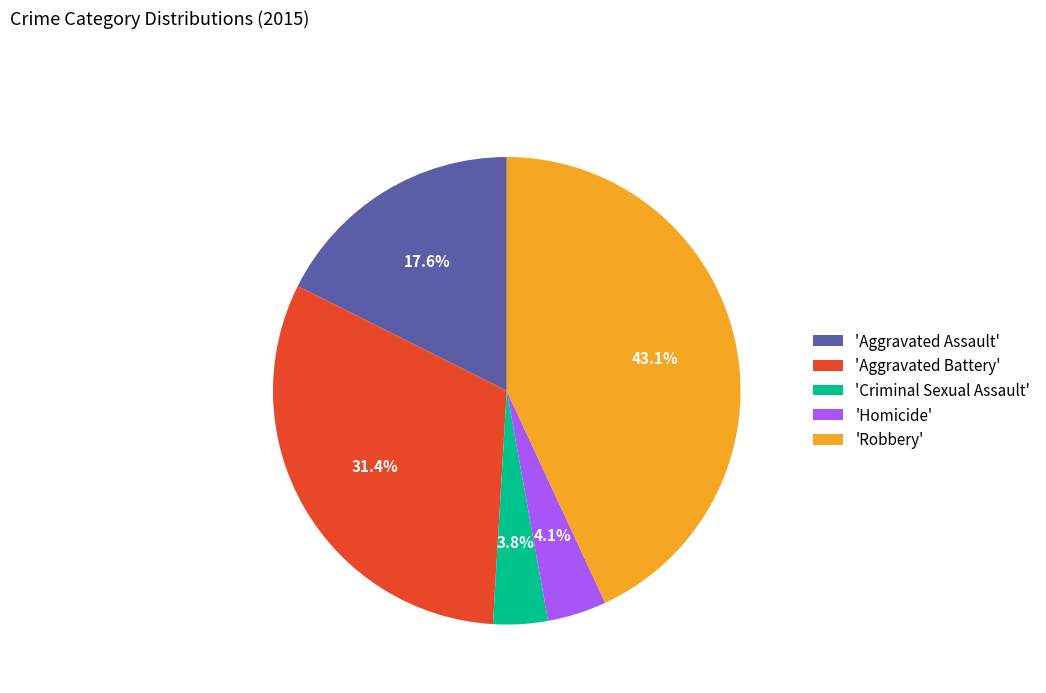

Which category has the biggest portion of the pie?

'Robbery'